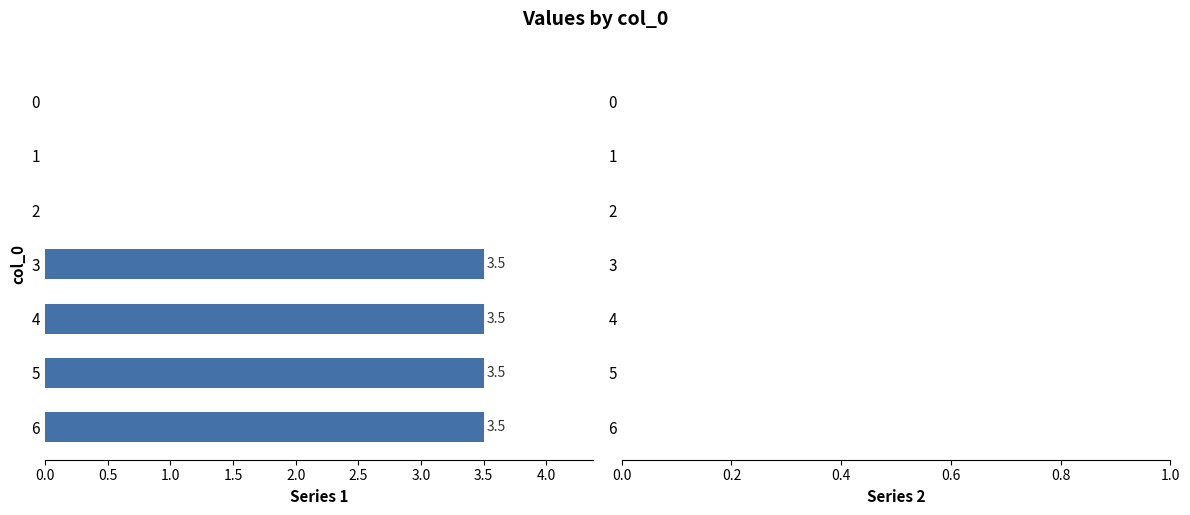

What is the sum of the values at 6 and 1?

3.5